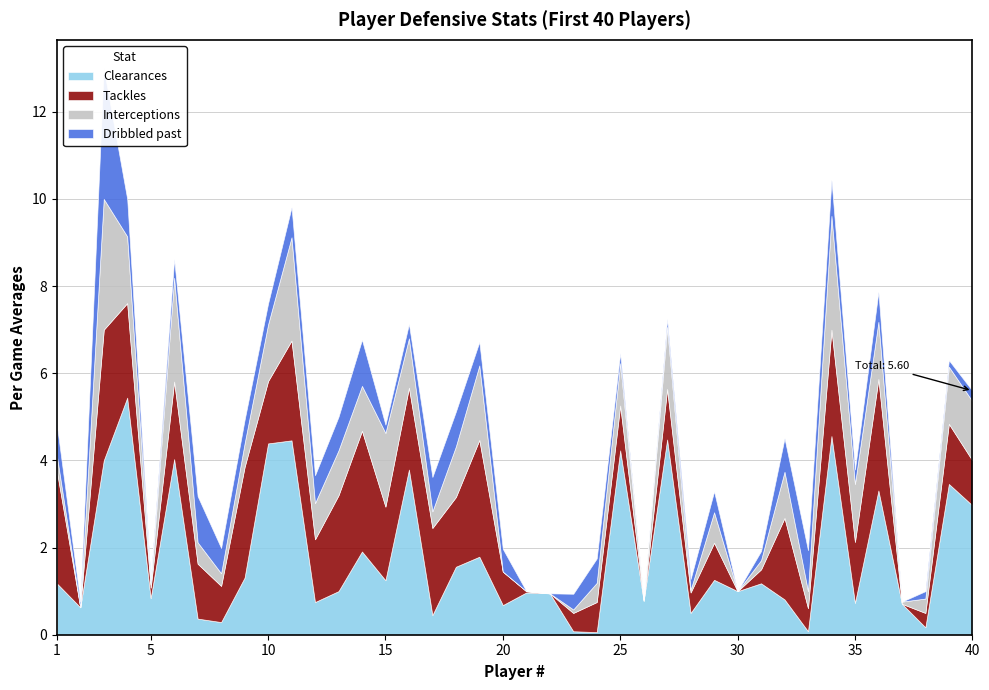

Which series ends up on top after the final intersection of Interceptions and Dribbled past?

Interceptions